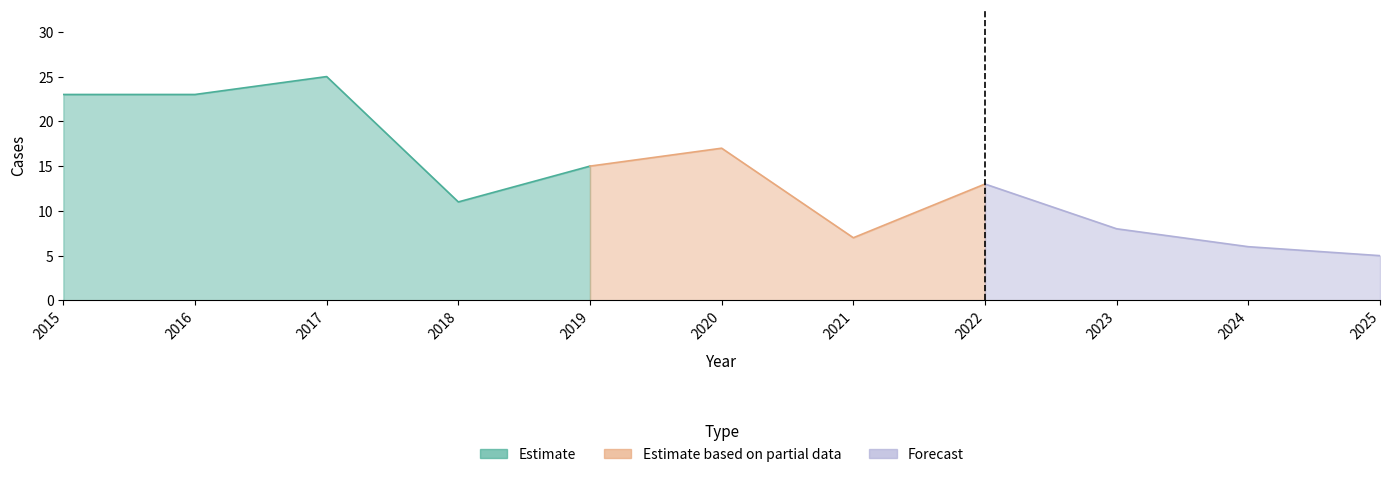

At which category does Total reach its first local valley?

2018